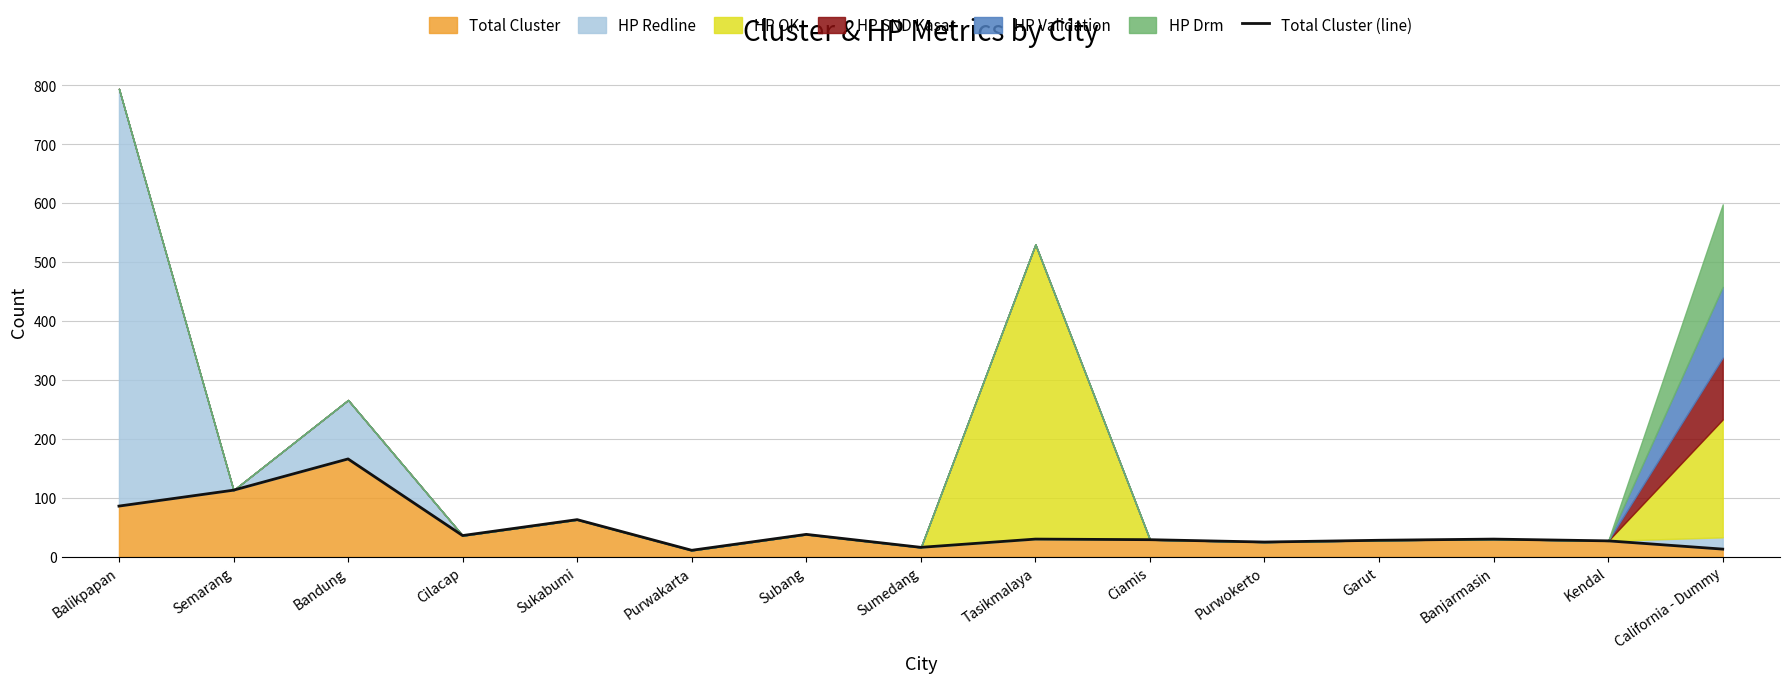

List the labels in order of value, smallest first.

Purwakarta, California - Dummy, Sumedang, Purwokerto, Kendal, Garut, Ciamis, Tasikmalaya, Banjarmasin, Cilacap, Subang, Sukabumi, Balikpapan, Semarang, Bandung